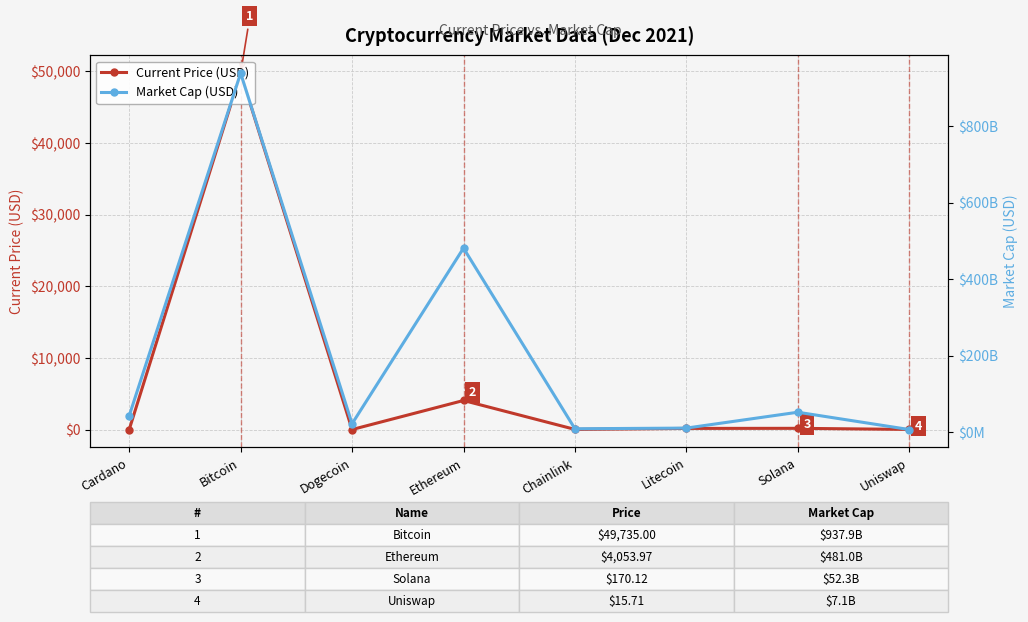

What is the difference between the highest and lowest values at Litecoin?

10890685506.6